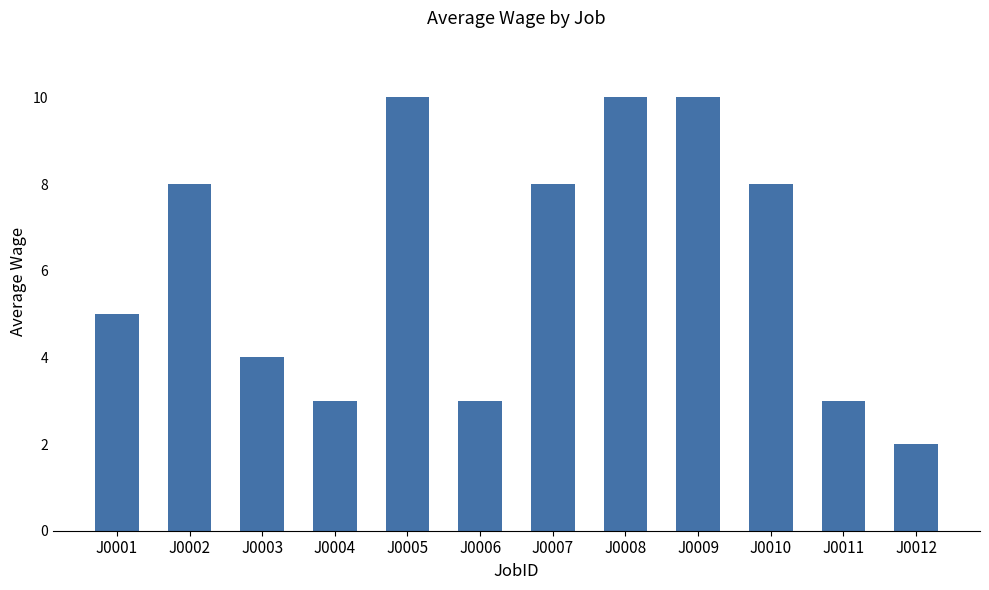

What is the maximum value shown in the chart?

10